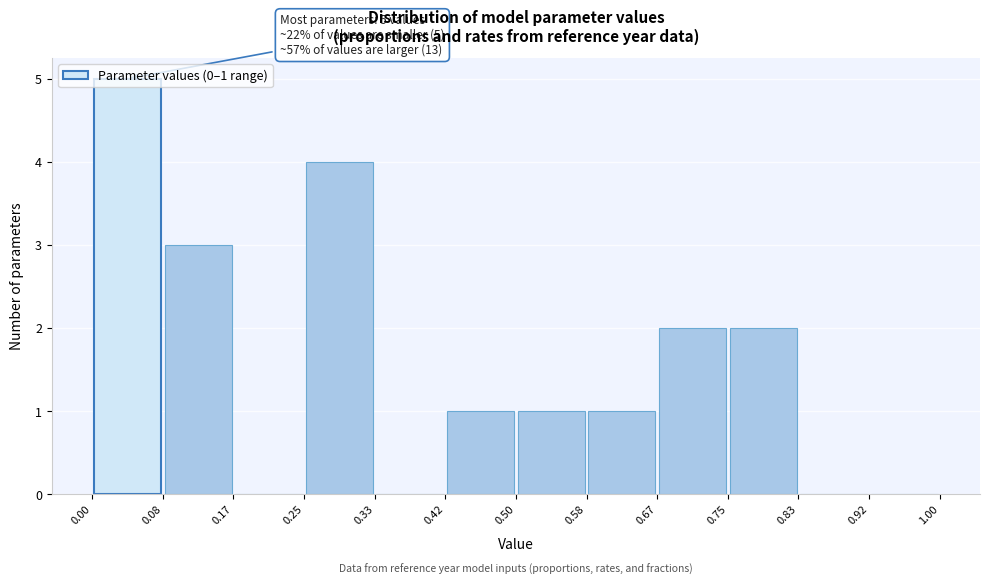

Which range on the x-axis has the tallest bar?

0.00 to 0.08